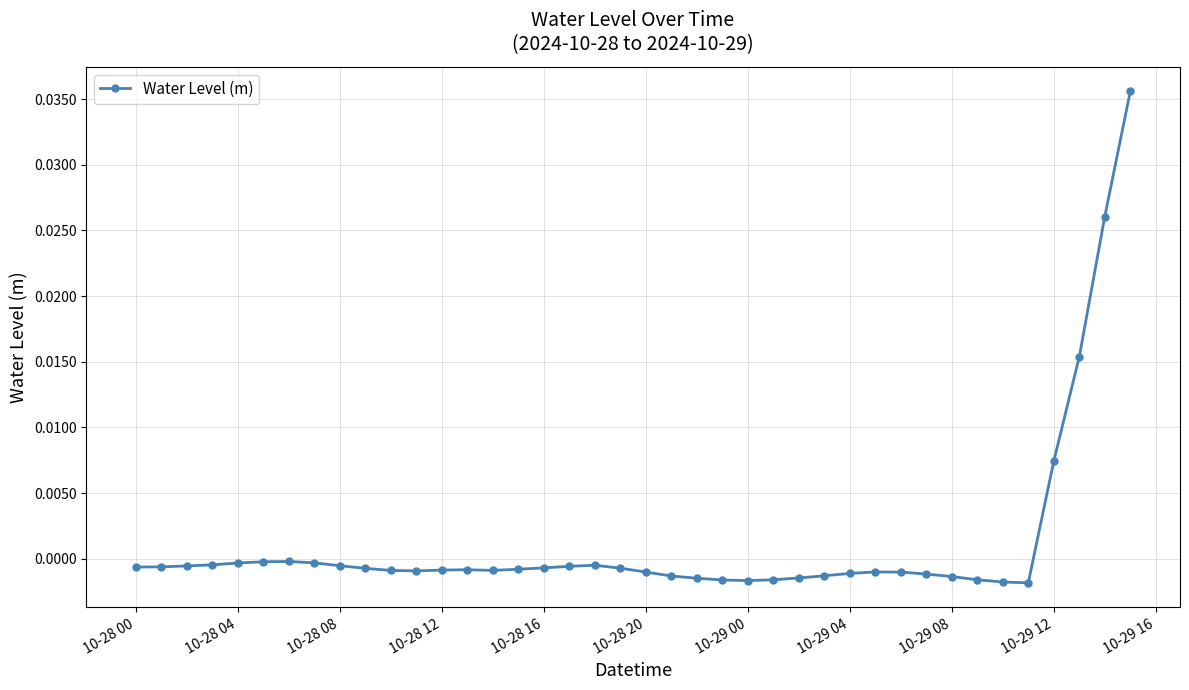

True or false: there are more than 0 points higher than both neighbors.

True